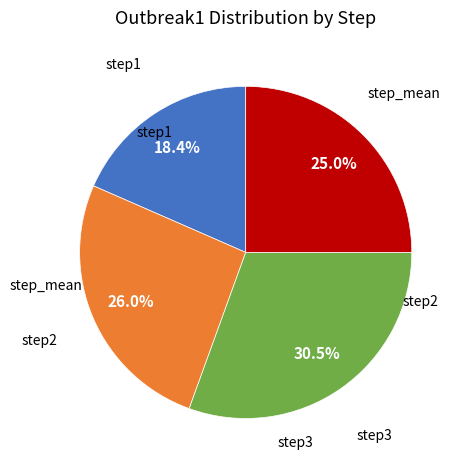

Is there any slice that represents more than half of the pie?

No